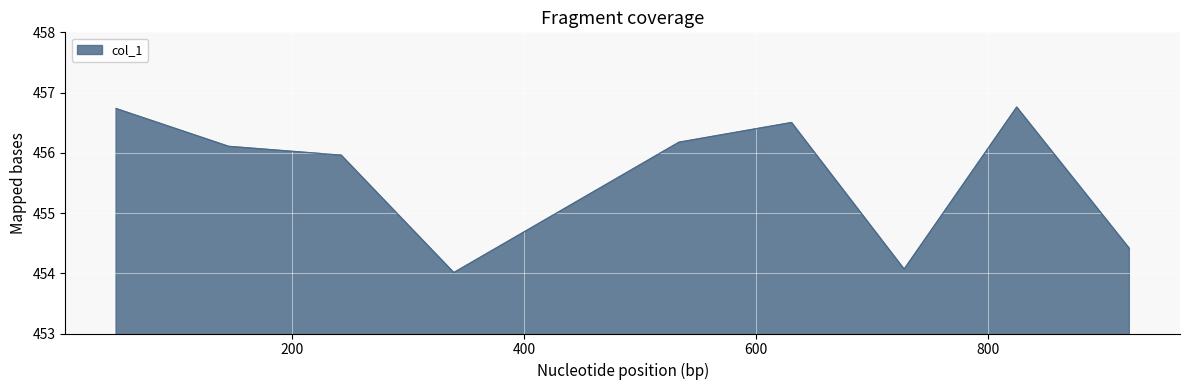

What is the minimum value shown in the chart?

454.0